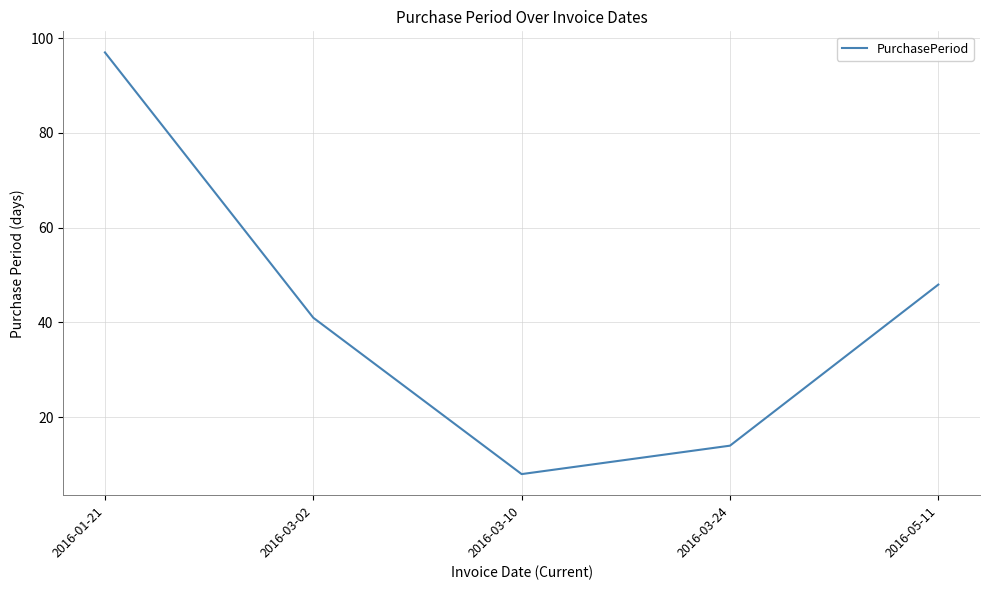

Where is the first local minimum?

2016-03-10